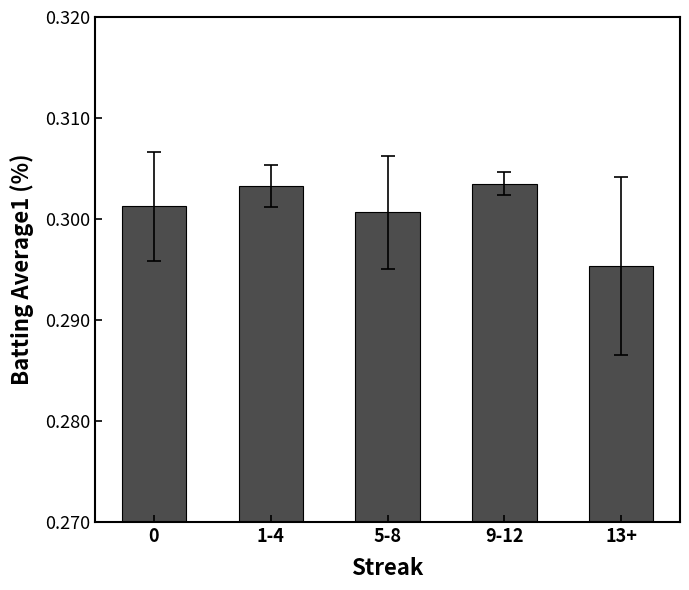

Where is the data nearest to the value 0?

13+